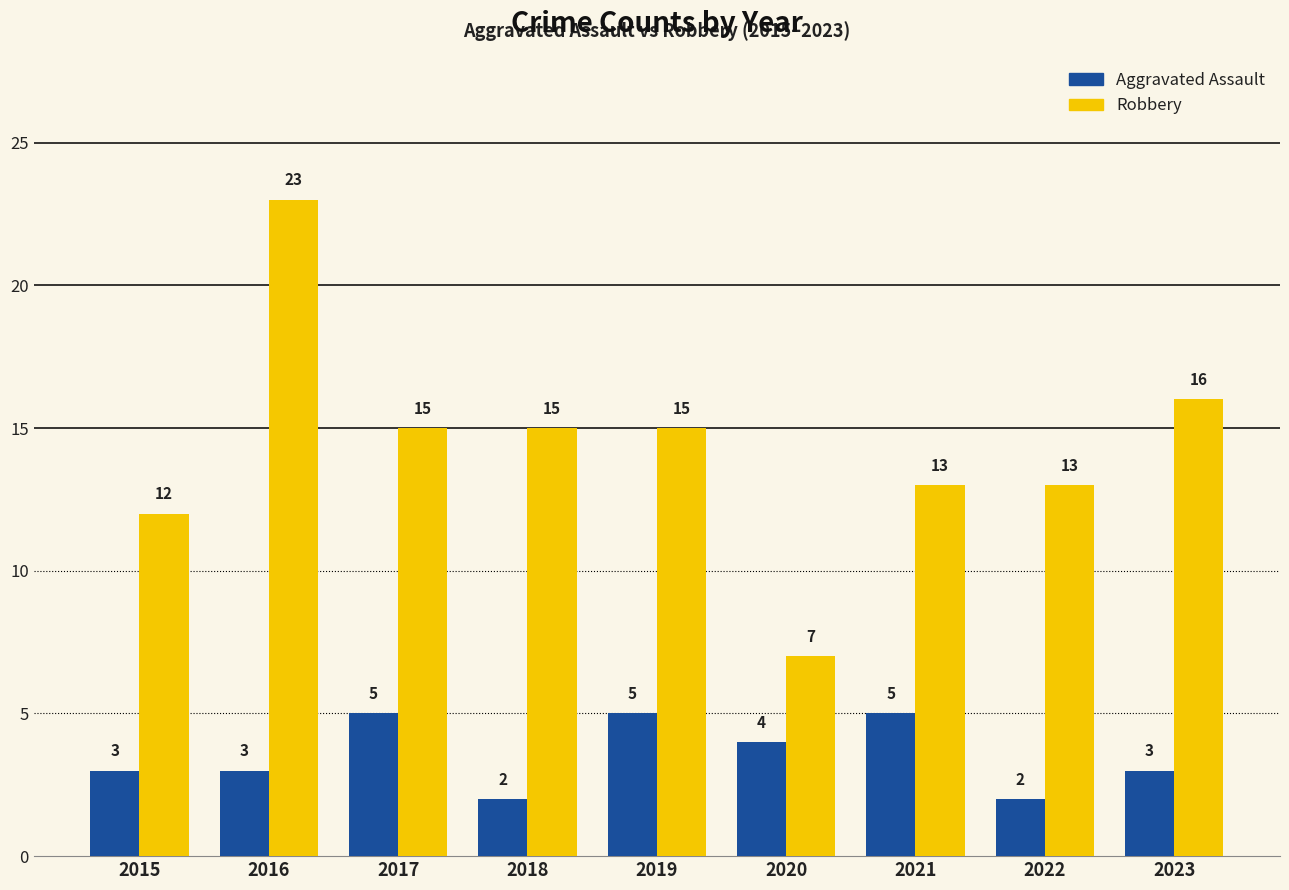

What is the approximate value of Aggravated Assault at 2016?

3